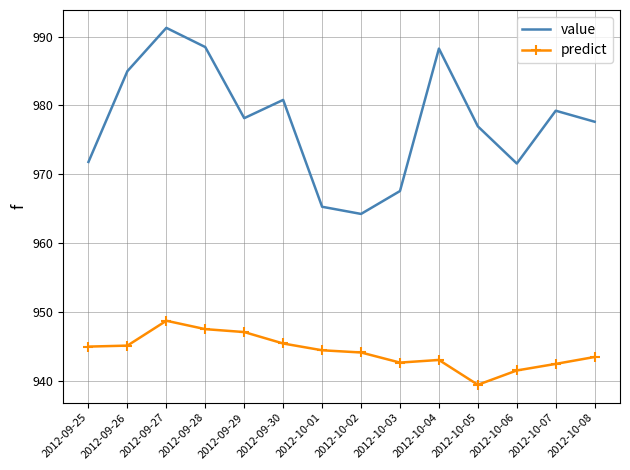

Rank the series by their average value, from highest to lowest.

value, predict